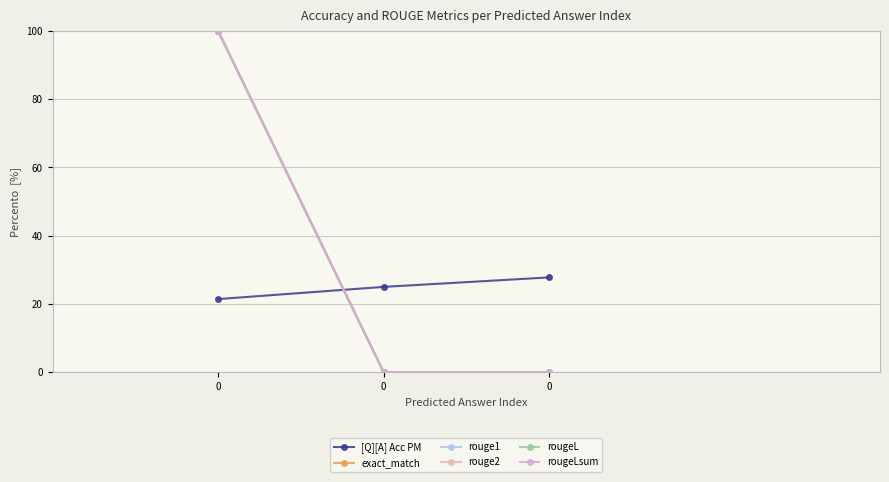

Is this an area chart (filled region under the line)?

No